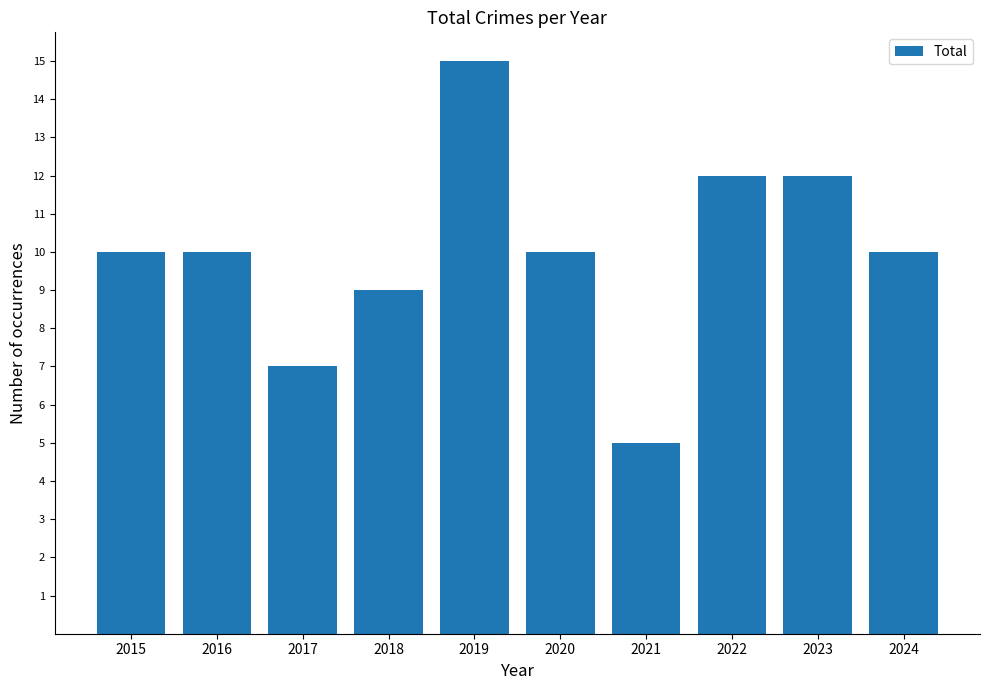

Are the bars horizontal?

No